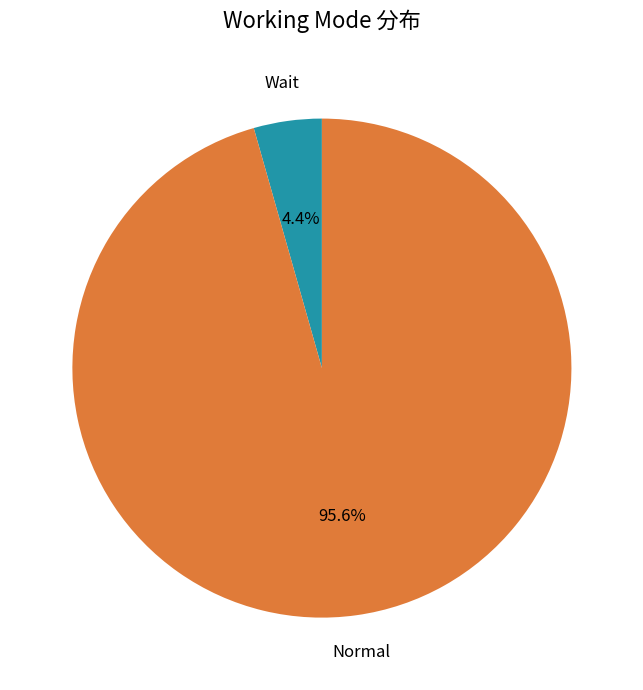

To the nearest percent, what is the difference between the largest and smallest slice percentages?

91%